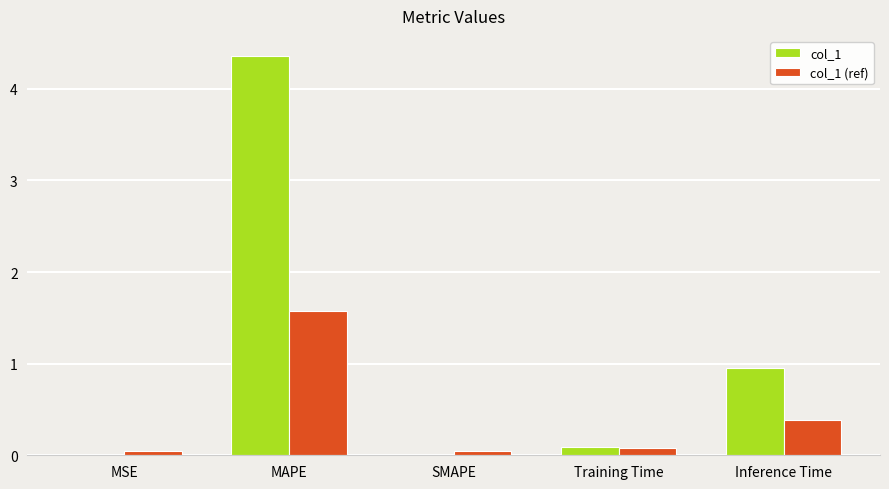

Which series has the largest total across all categories?

col_1